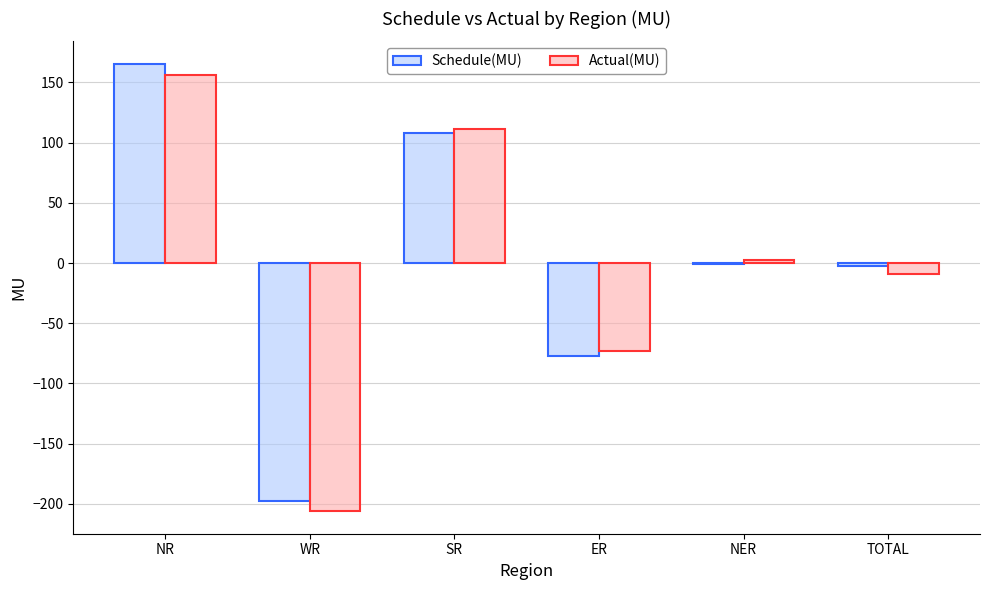

Does the chart contain stacked bars?

No